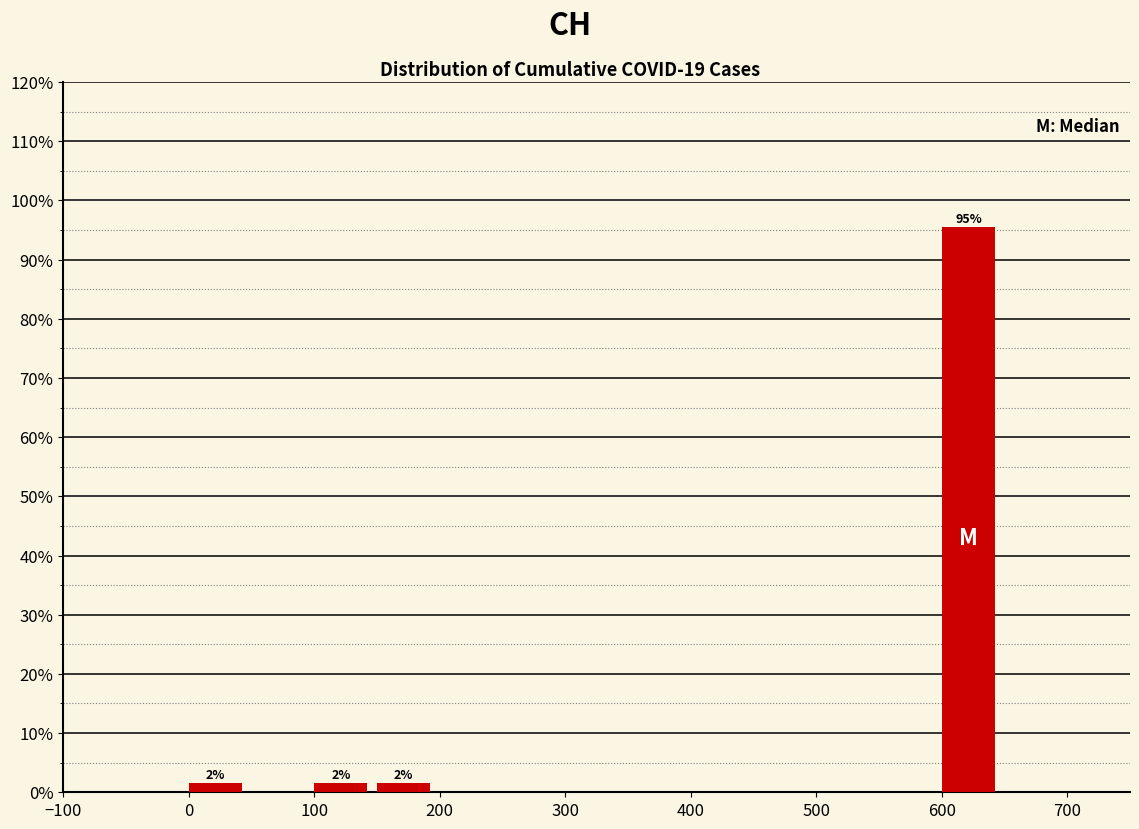

Over which range of the x-axis is the bar tallest?

600 to 650